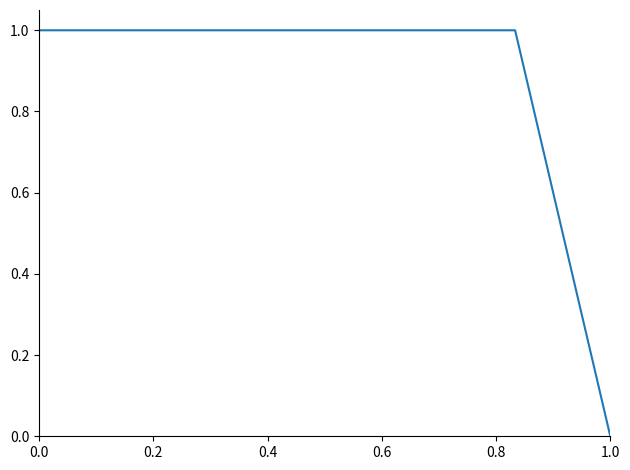

Is this an area chart (filled region under the line)?

No